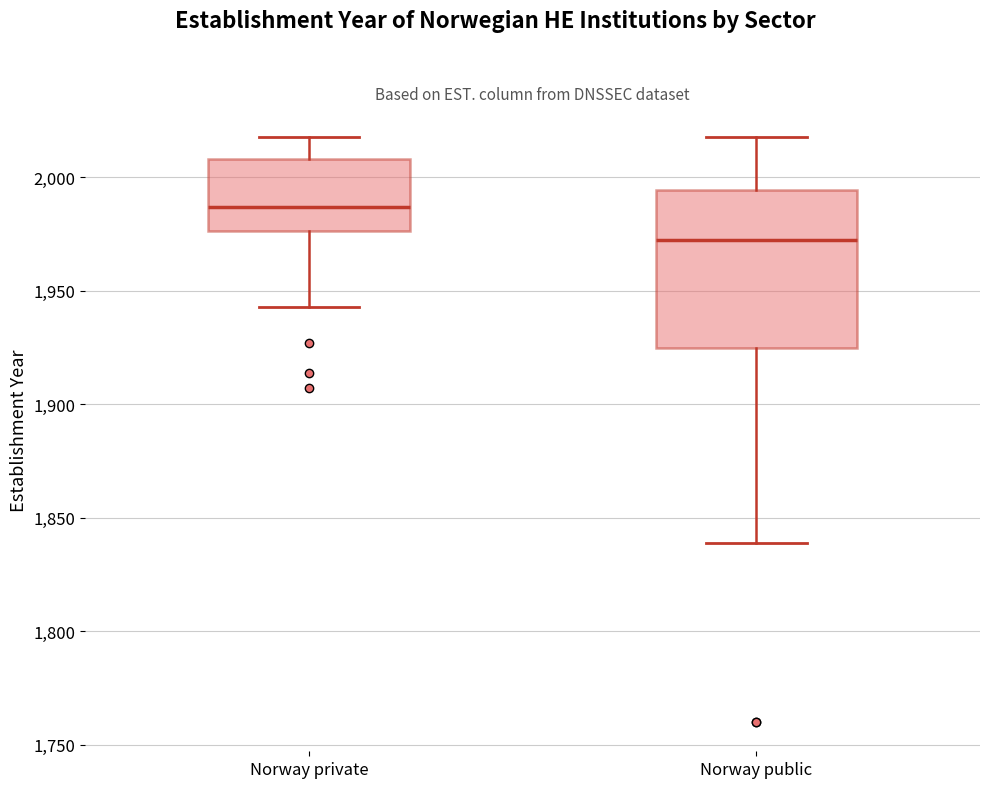

Comparing the boxes themselves (not the whiskers), which one is the tallest?

Norway public